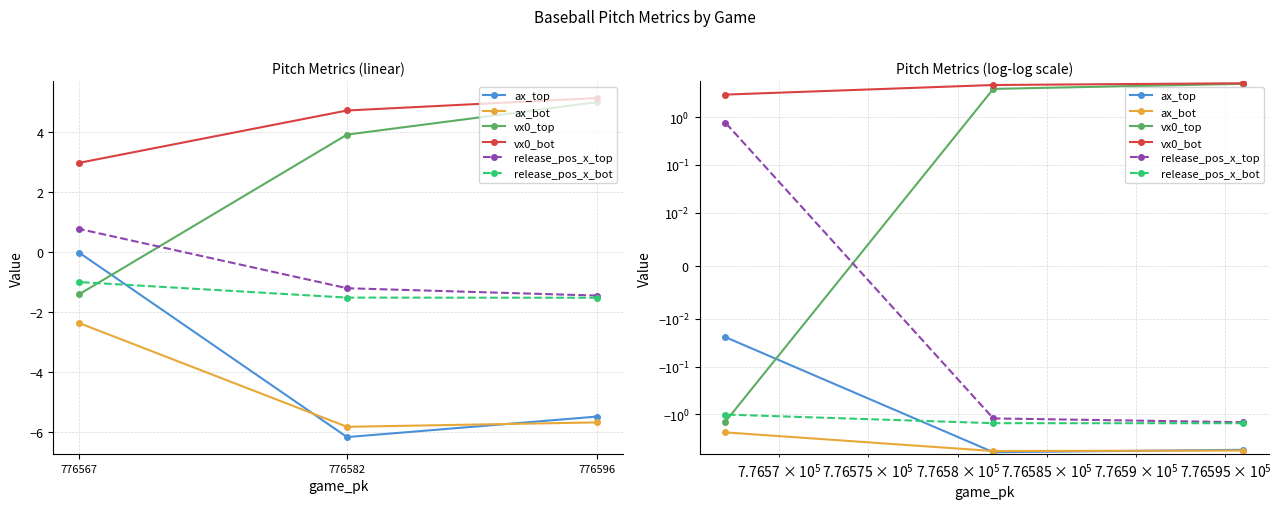

What is the difference between the maximum and minimum values in the ax_top series?

6.1